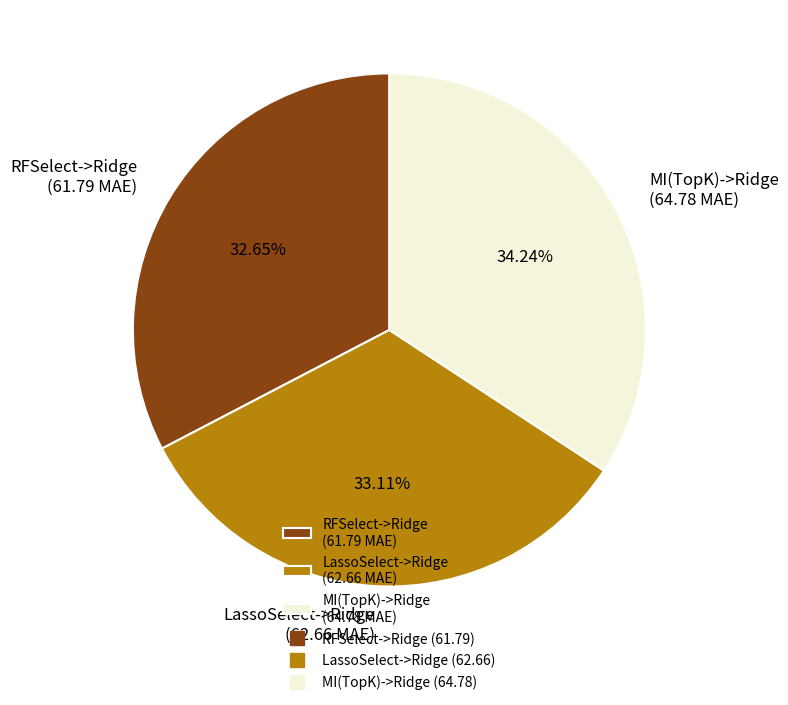

Which has a higher value, MI(TopK)->Ridge (64.78 MAE) or LassoSelect->Ridge (62.66 MAE)?

MI(TopK)->Ridge (64.78 MAE)